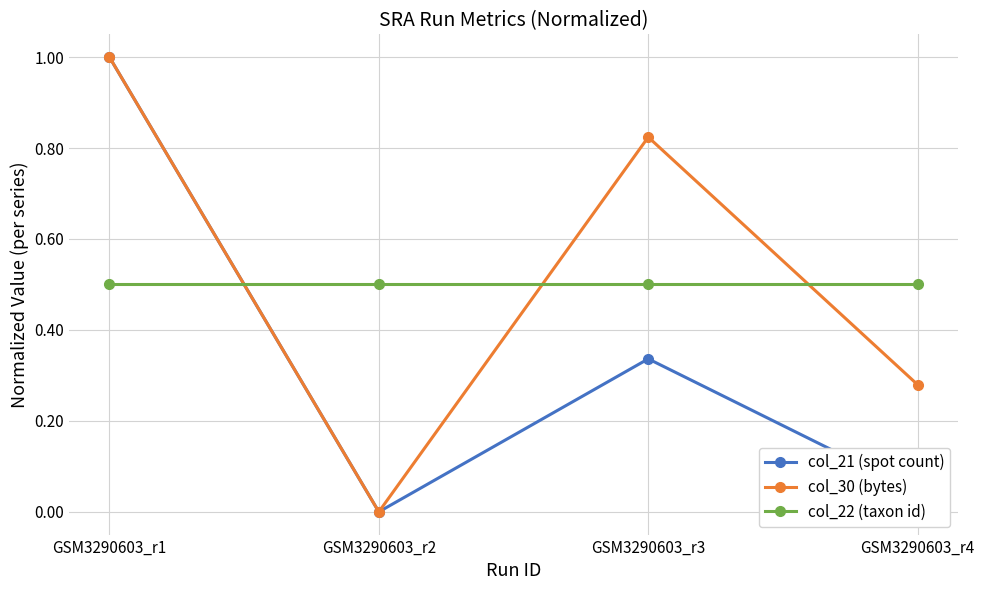

At how many categories does at least one series exceed 0?

4